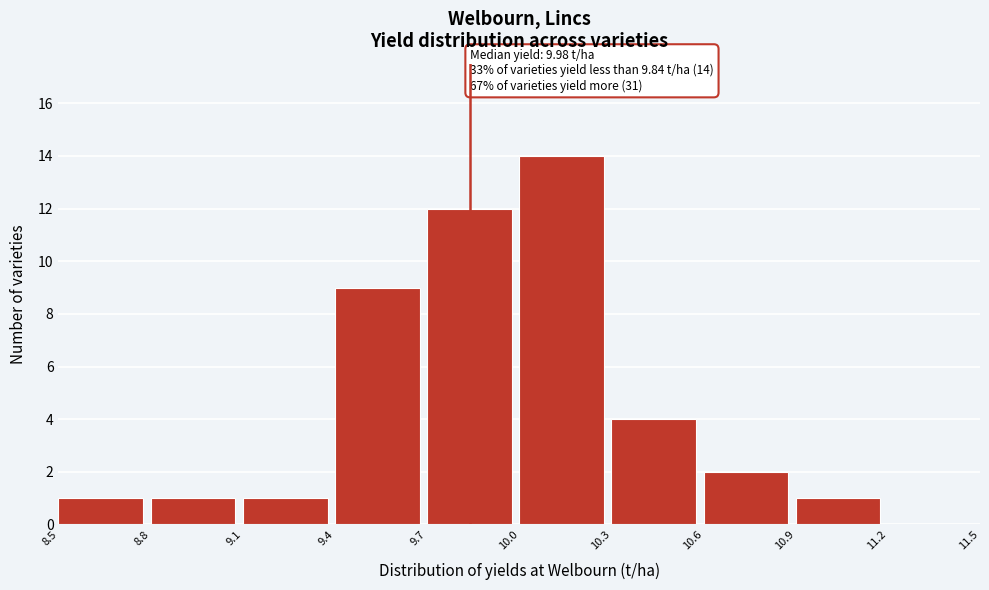

Over which range of the x-axis is the bar tallest?

10.0 to 10.3